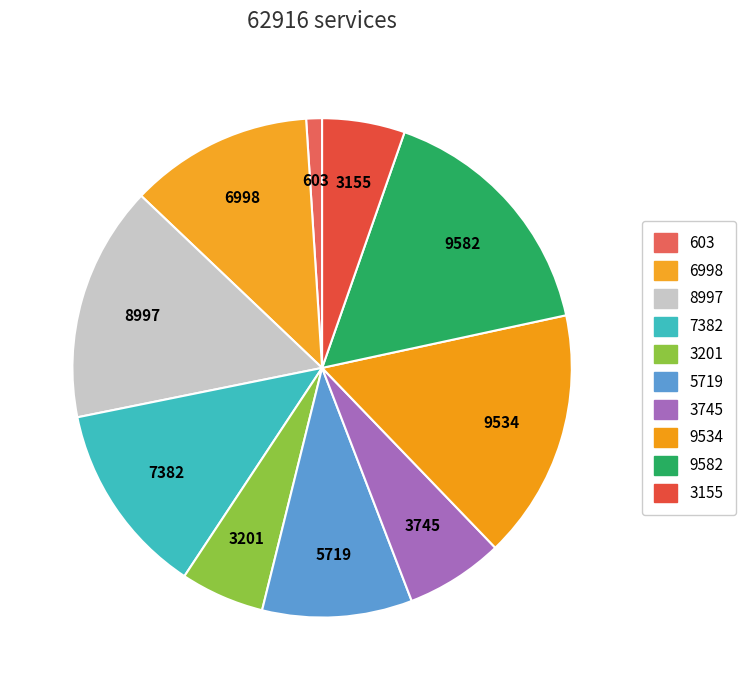

Count the number of slices in the pie.

10